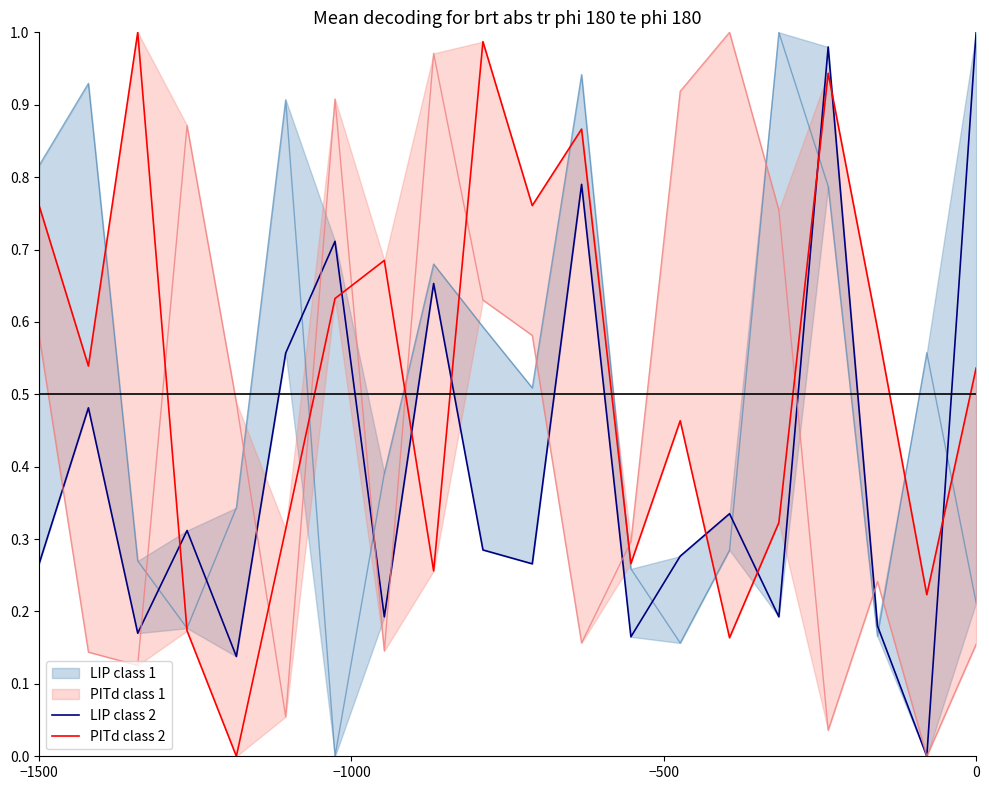

How many values in the LIP class 2 series exceed 0?

19